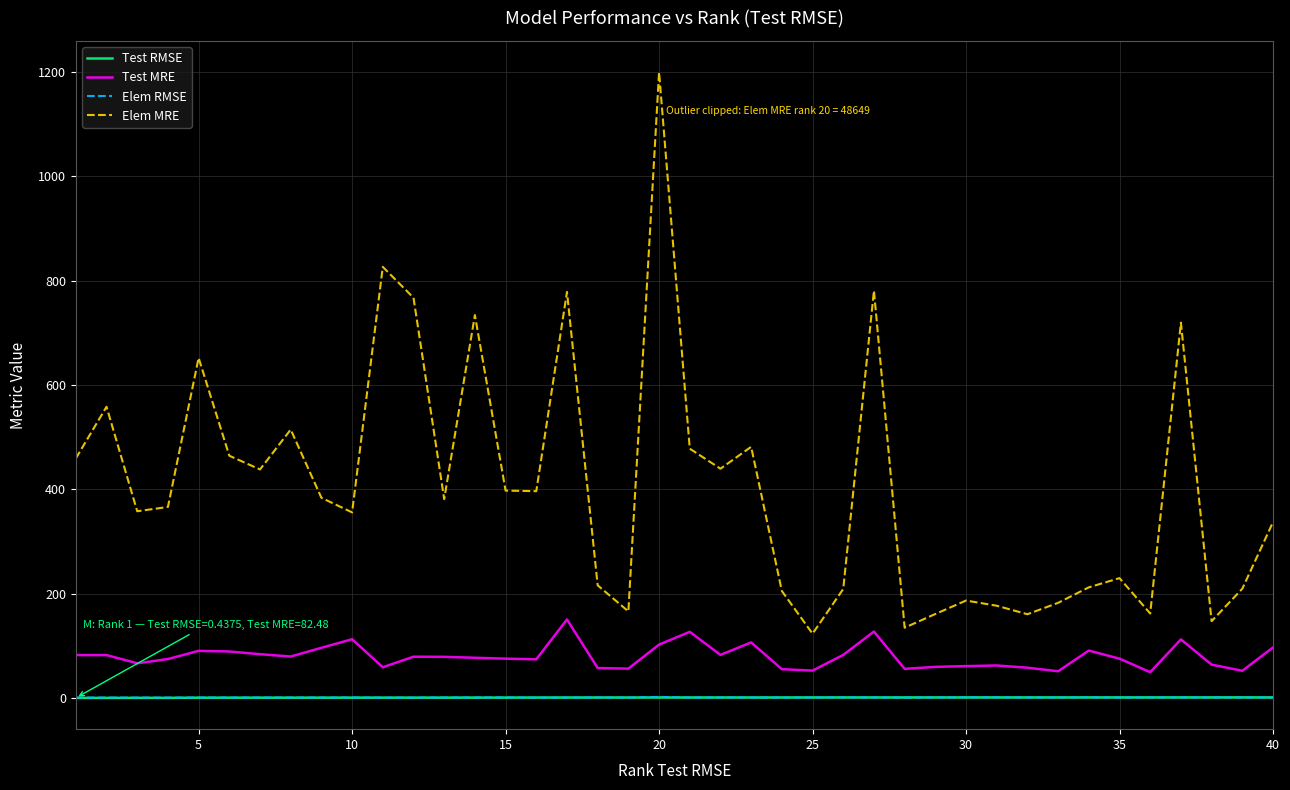

Which series has the largest range (max minus min)?

Elem MRE